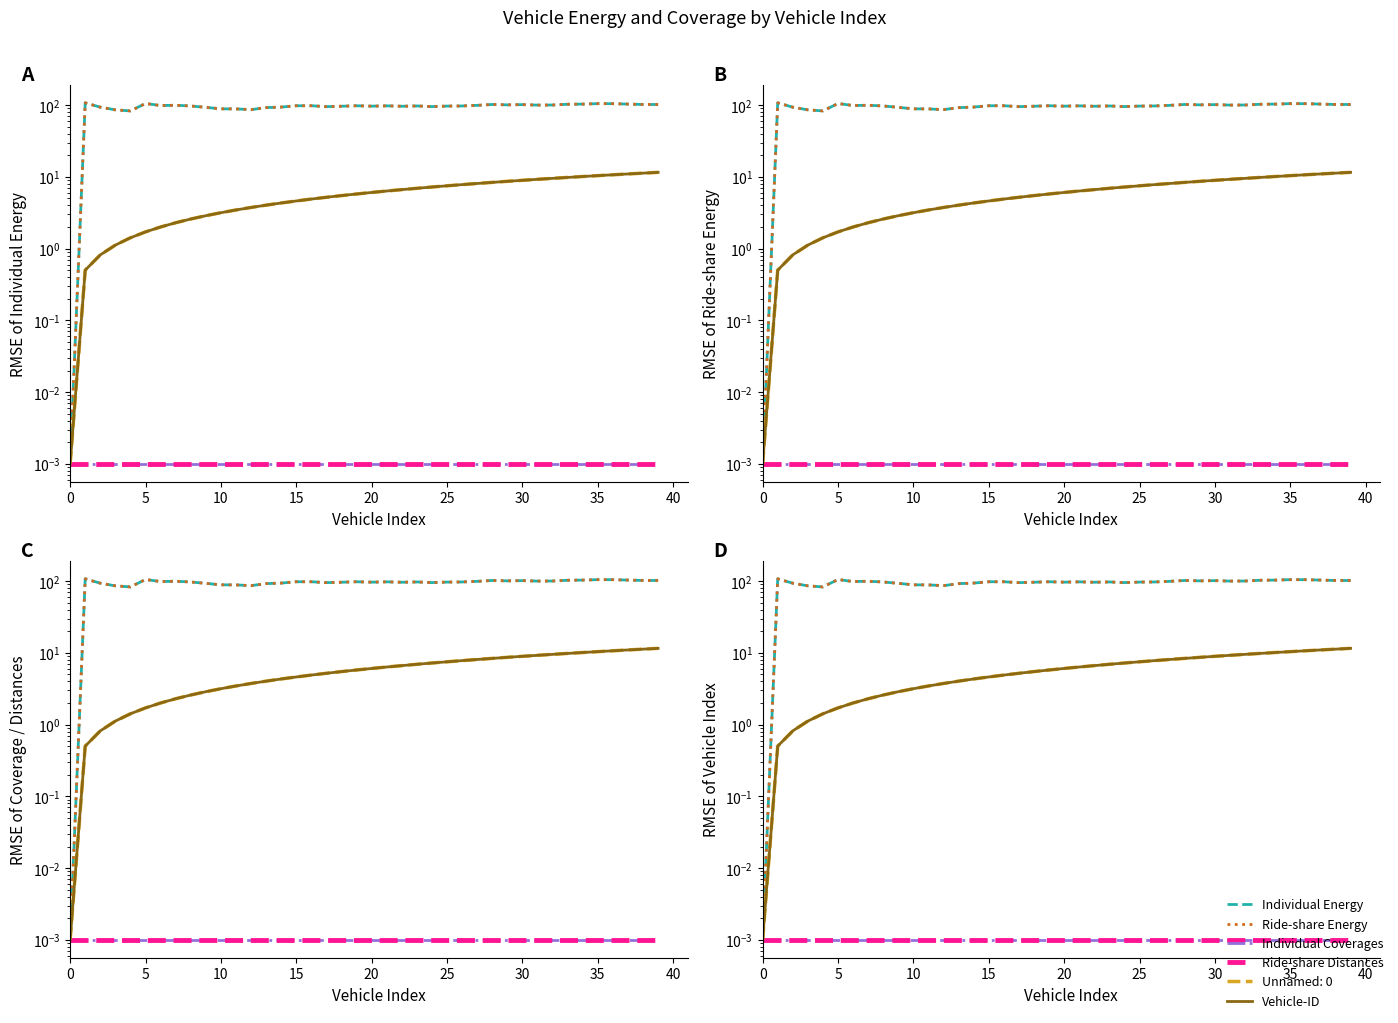

What is the average value of the Vehicle-ID series?

5.9